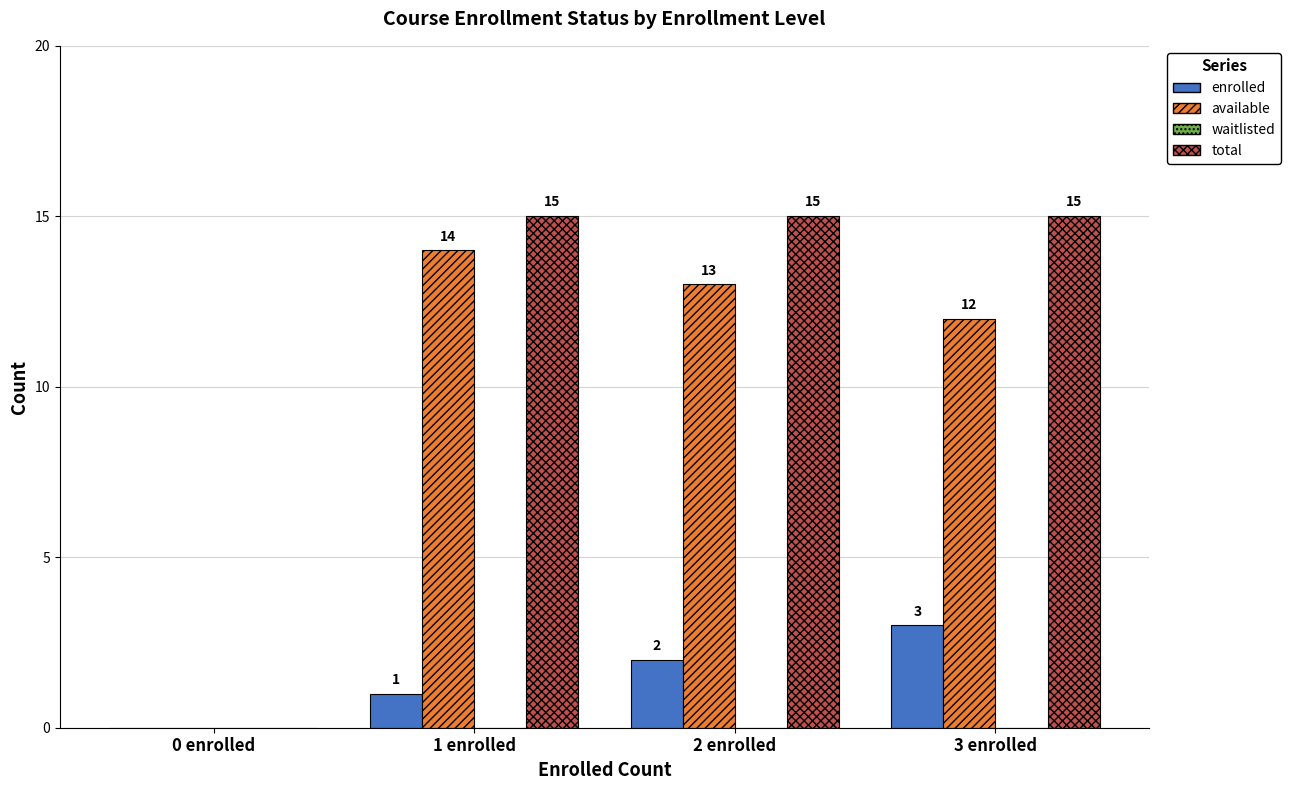

Between 0 enrolled and 3 enrolled, which series saw the biggest shift?

total